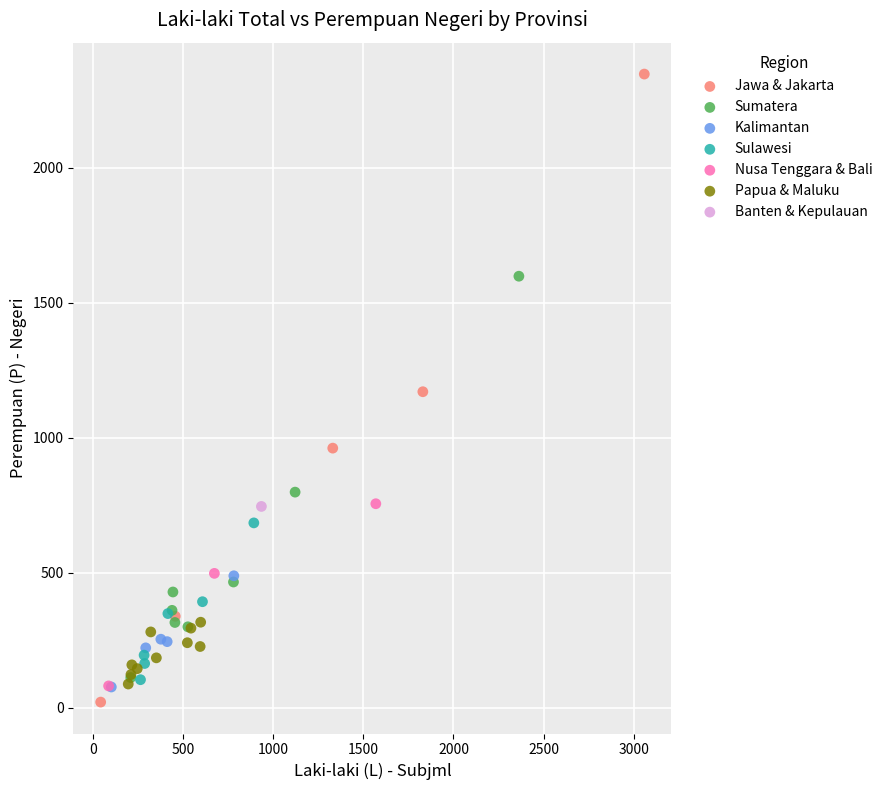

What are all the series names shown in the legend?

Jawa & Jakarta, Sumatera, Kalimantan, Sulawesi, Nusa Tenggara & Bali, Papua & Maluku, Banten & Kepulauan